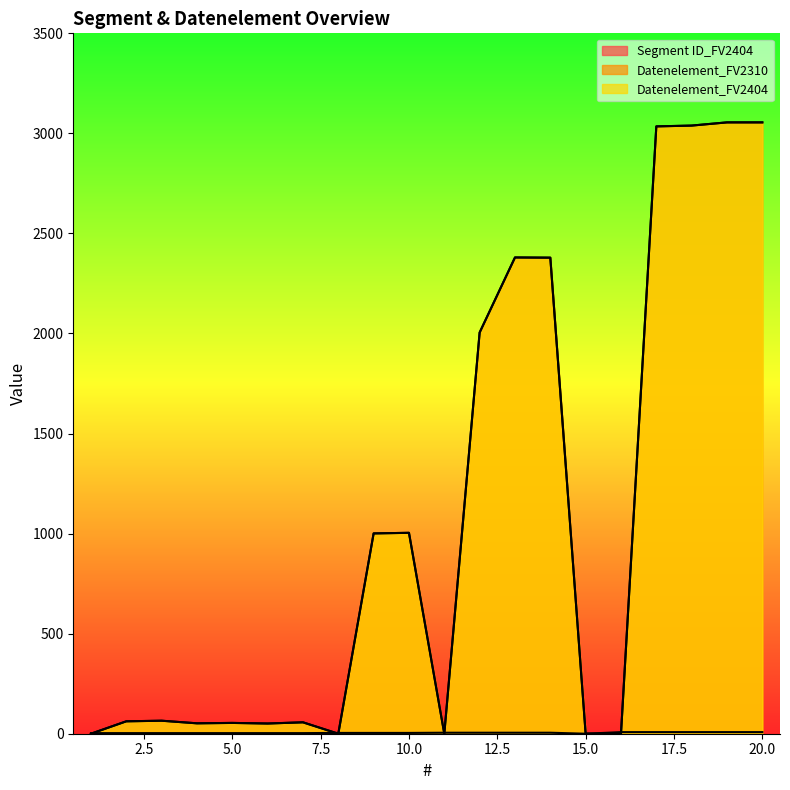

In Datenelement_FV2404, how many points are lower than both neighbors (excluding endpoints)?

4